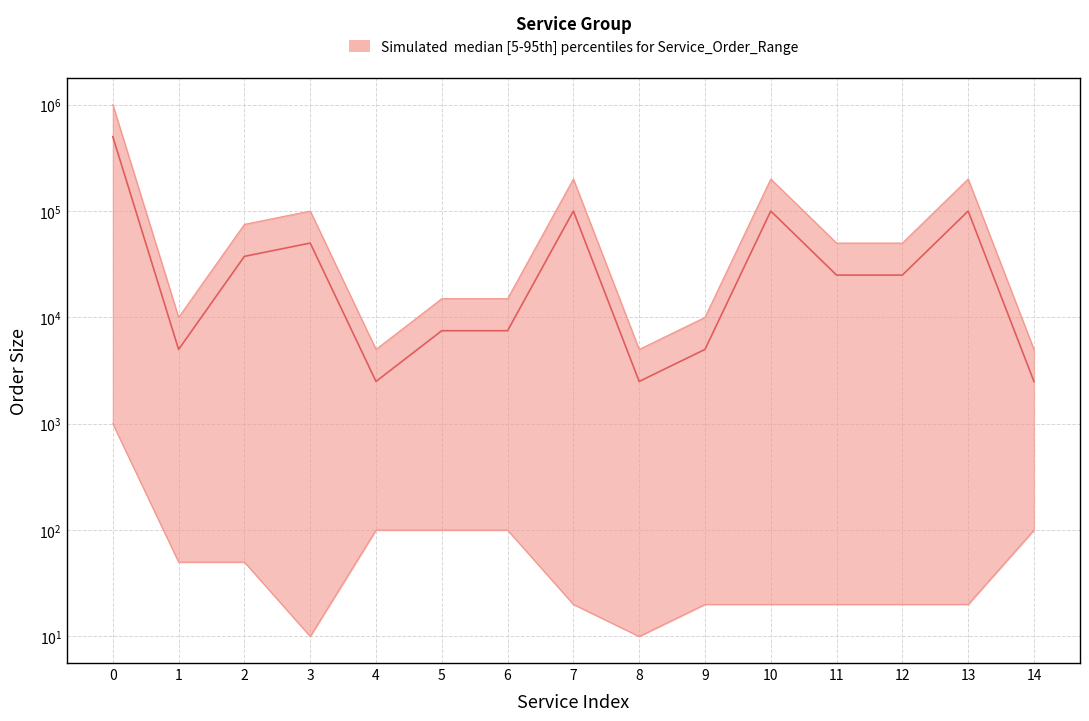

Between 3 and 4, which series saw the biggest shift?

median